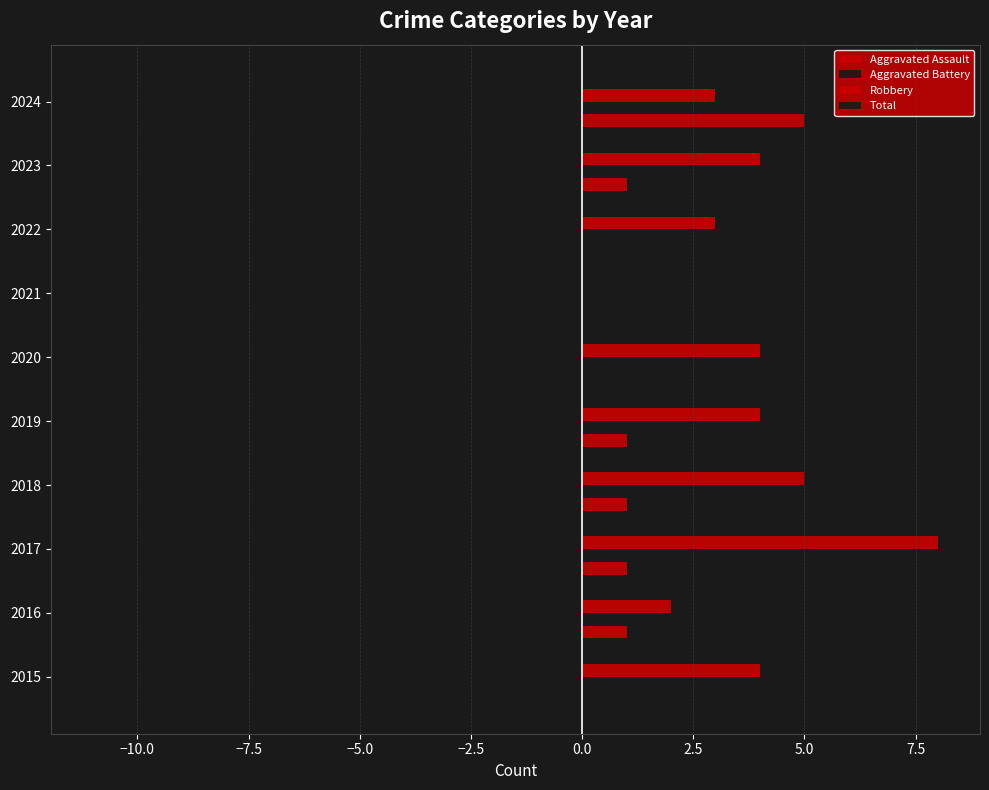

Count the number of data series in this chart.

4